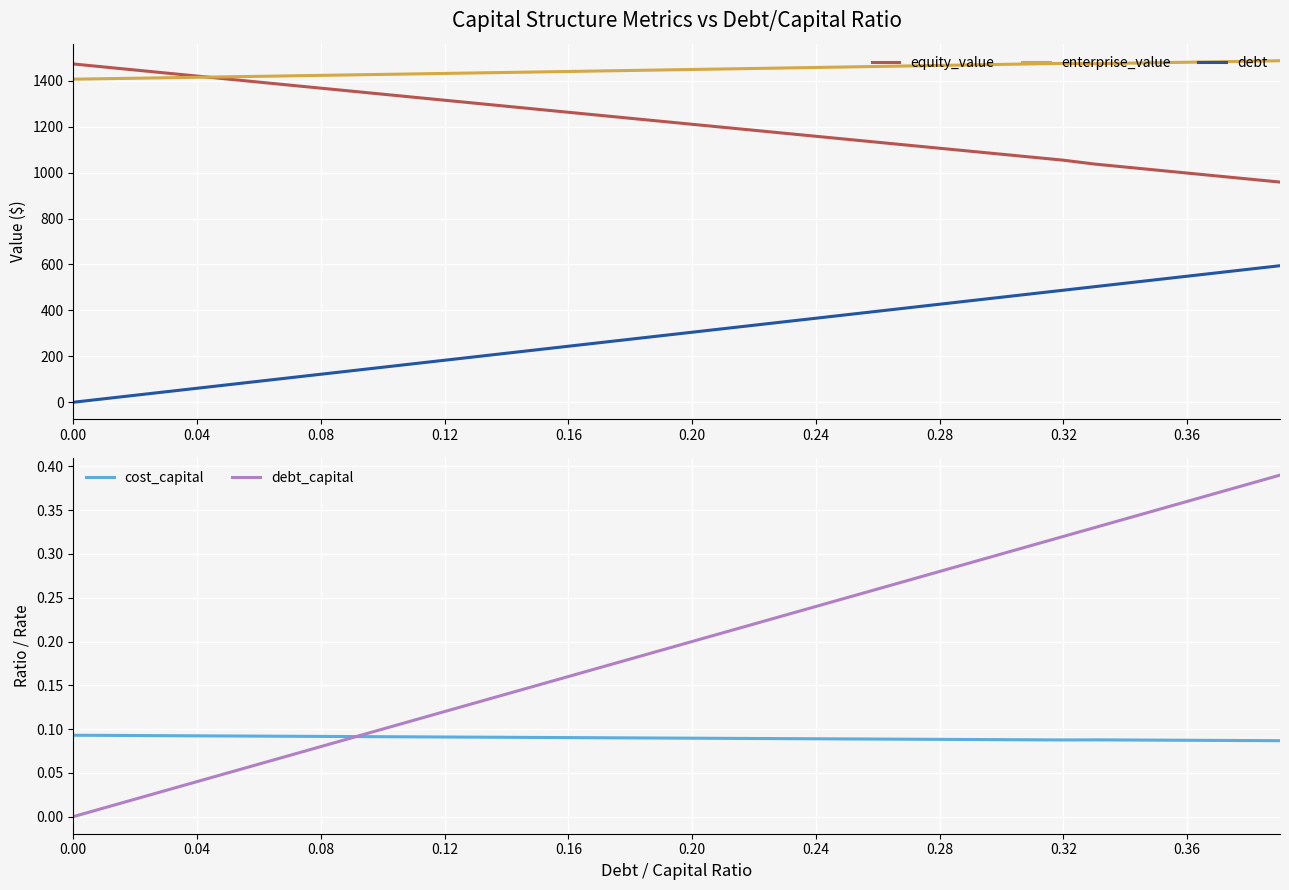

True or false: debt has more than 0 points higher than both neighbors.

False